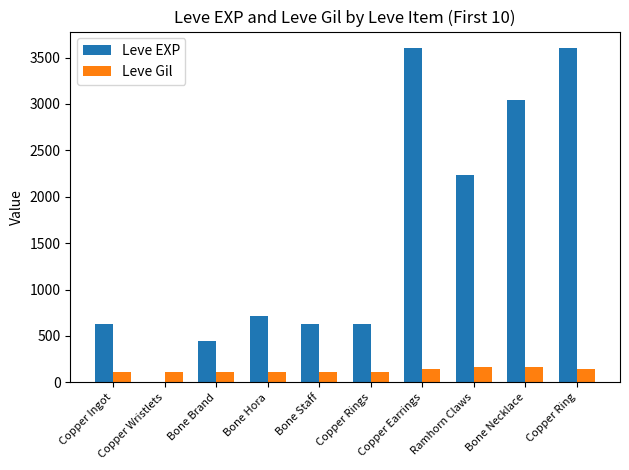

Which series changed the most between Copper Ingot and Copper Wristlets?

Leve EXP